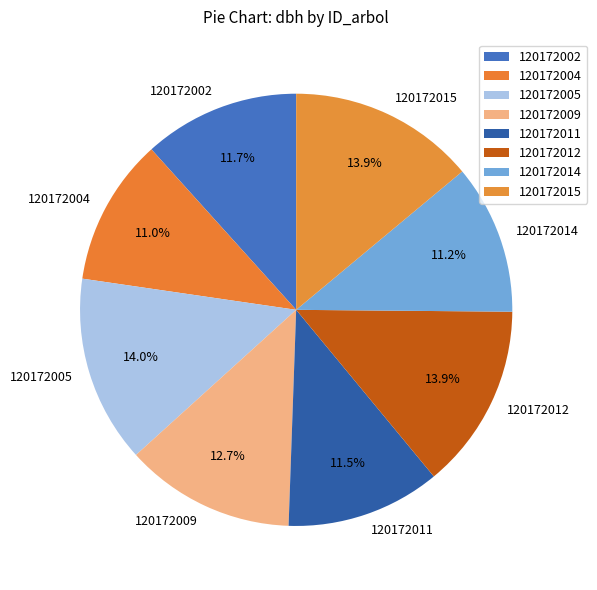

Count the number of slices in the pie.

8